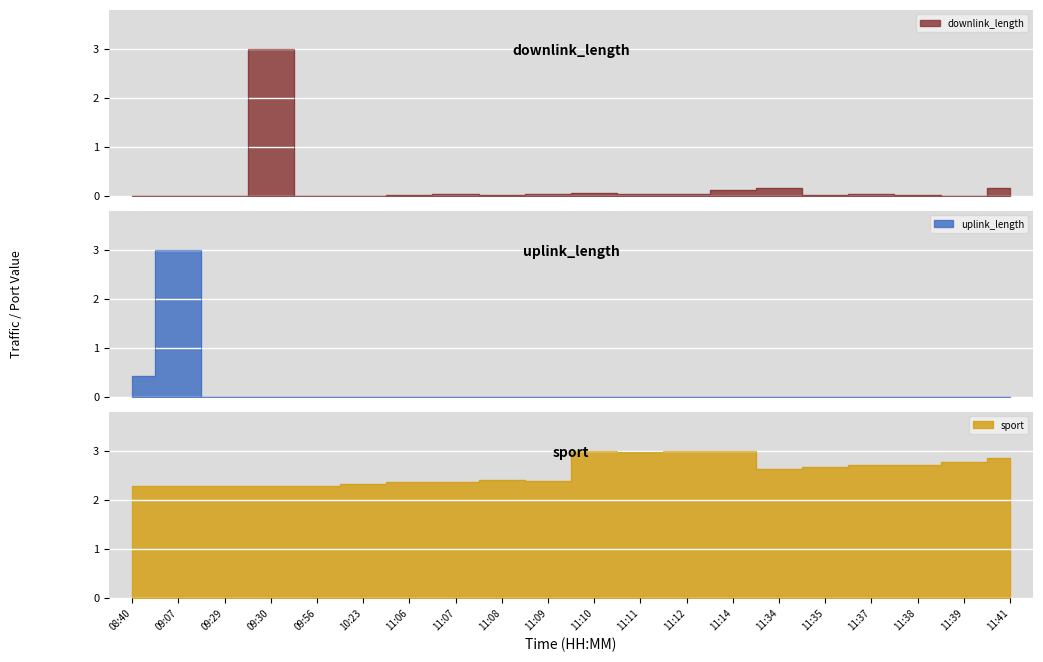

Which series has the widest spread of values?

uplink_length